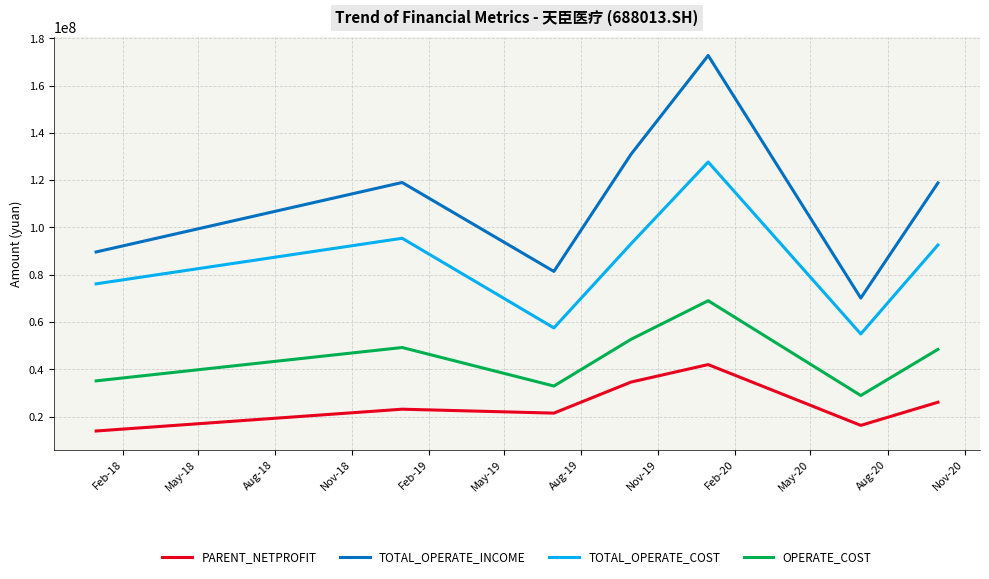

What is the difference between the second highest and second lowest values in the TOTAL_OPERATE_COST series?

37912454.7